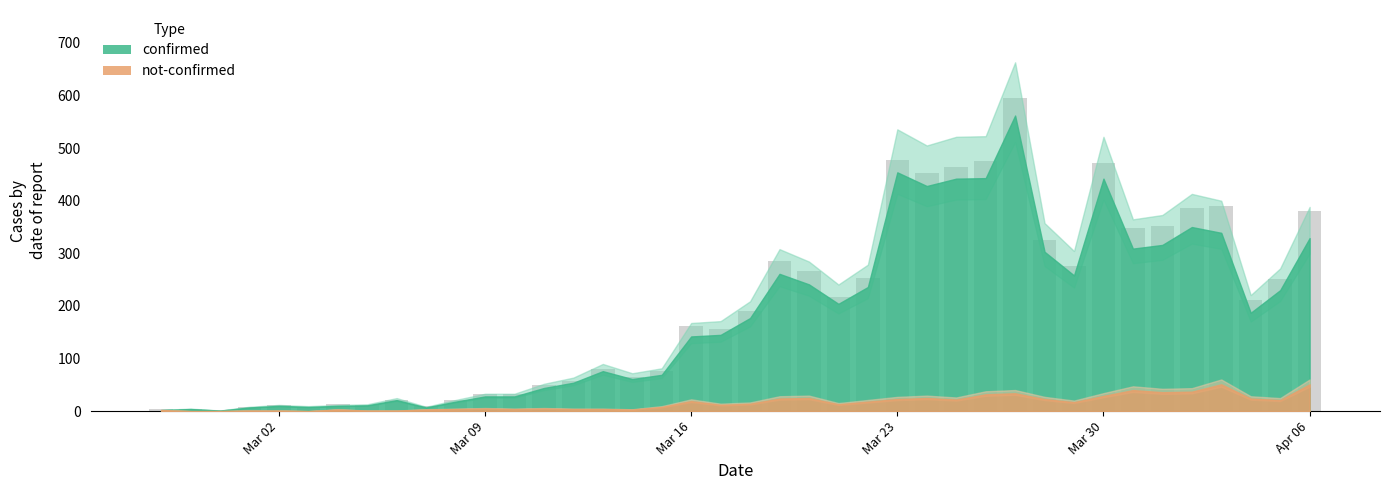

What is the value of the 40th bar from the left?

380